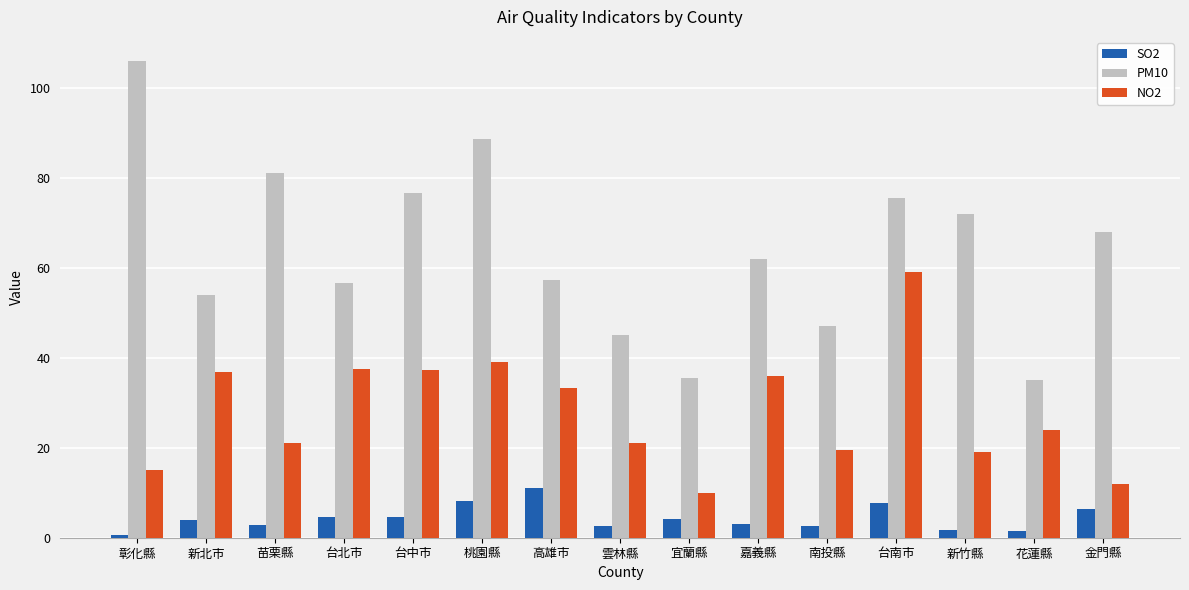

At which label does NO2 first exceed 24?

新北市